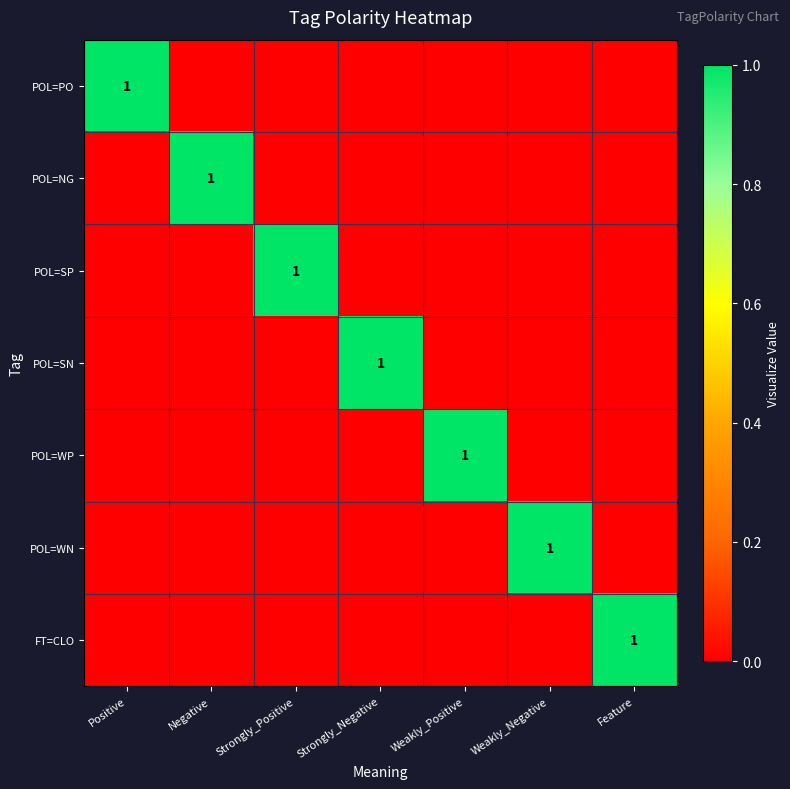

At how many categories does at least one series exceed 0?

7